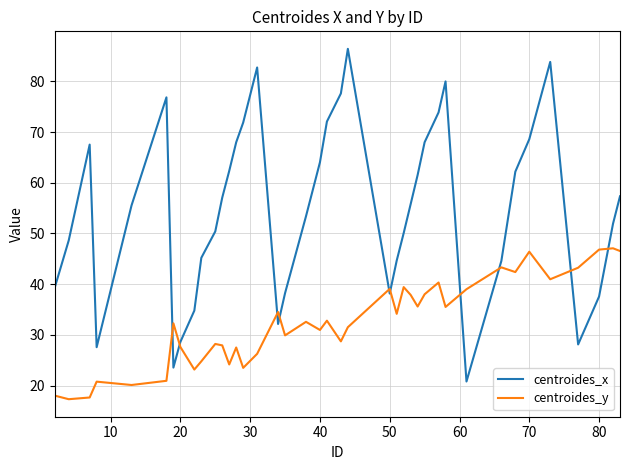

What is the maximum value shown in the chart?

86.4